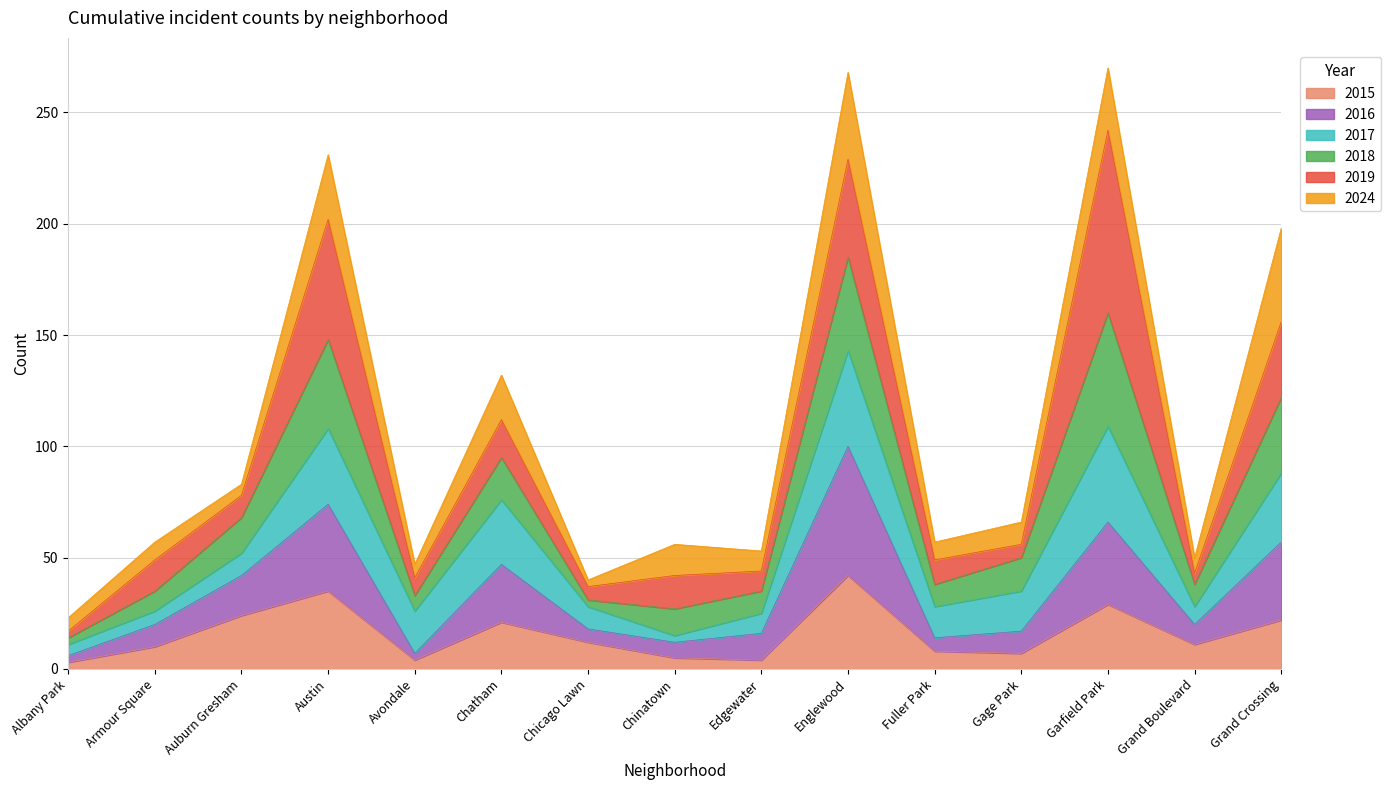

True or false: 2016 has more than 1 interior local peaks.

True